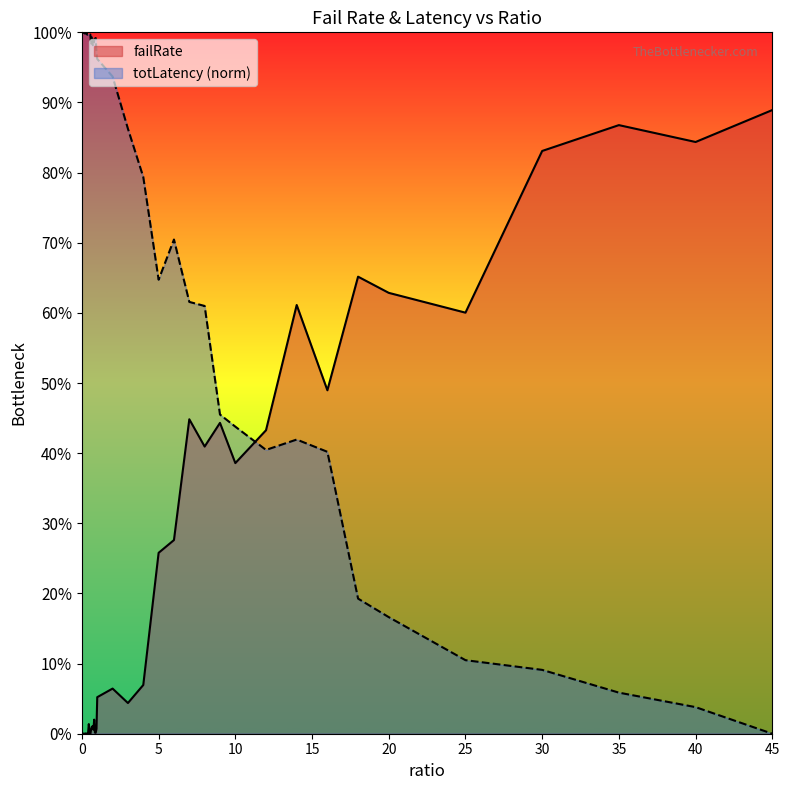

How many data points does each series have?

40